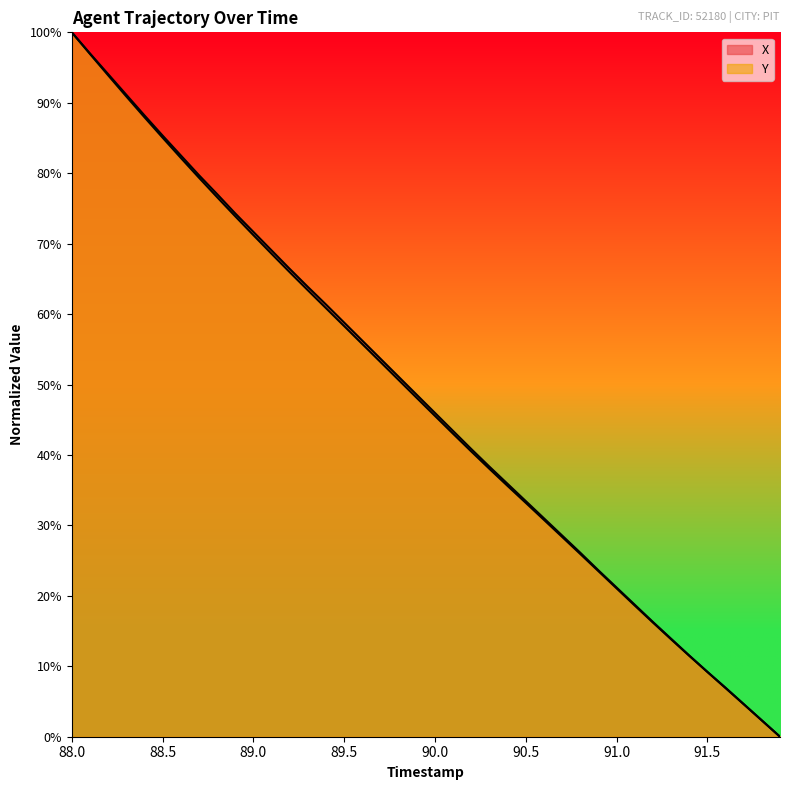

Does the chart display data point markers on the line(s)?

No